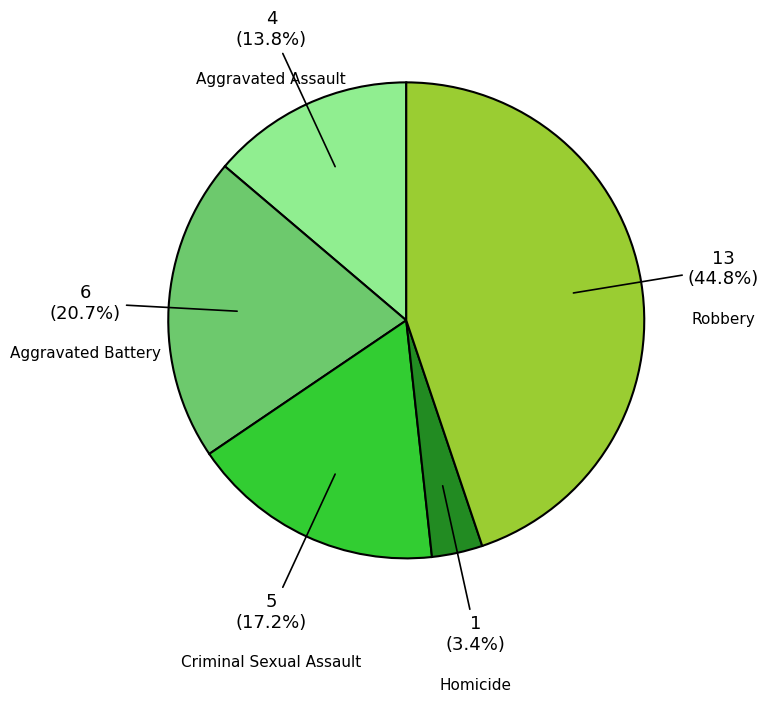

Which category has the smallest portion of the pie?

Homicide